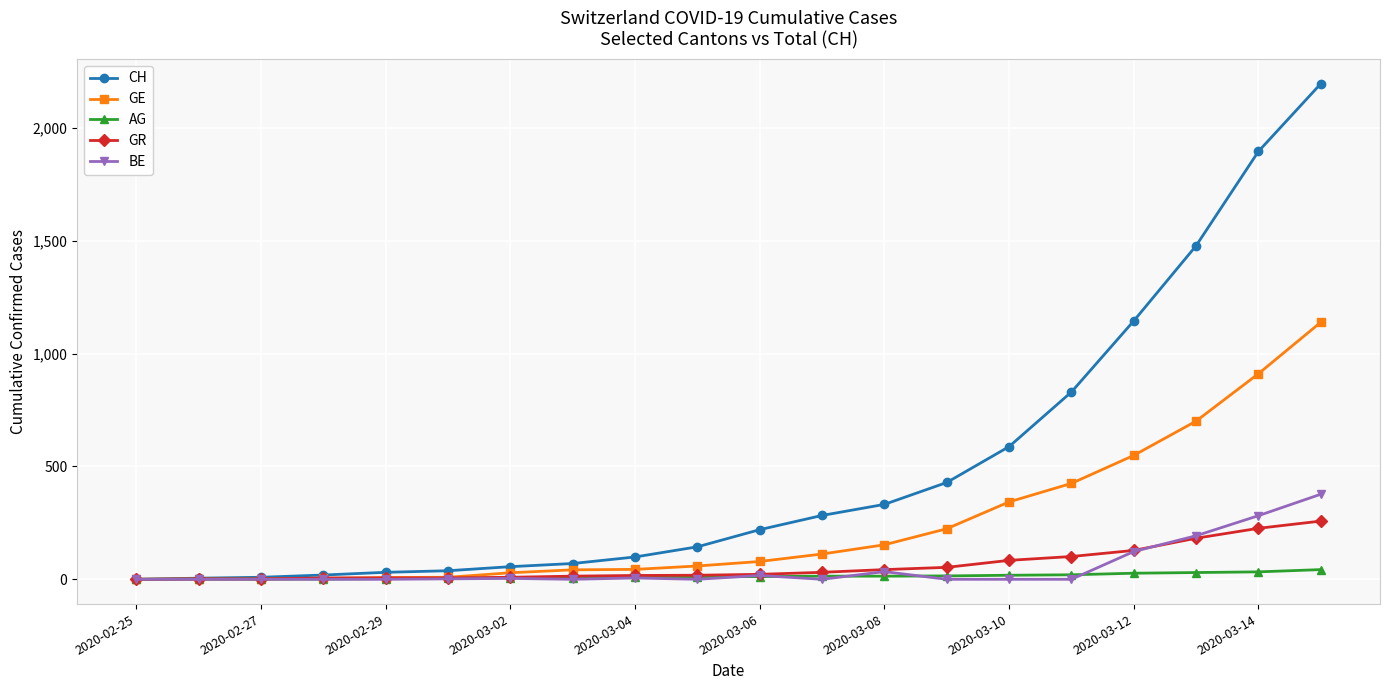

Which series has the largest range (max minus min)?

CH